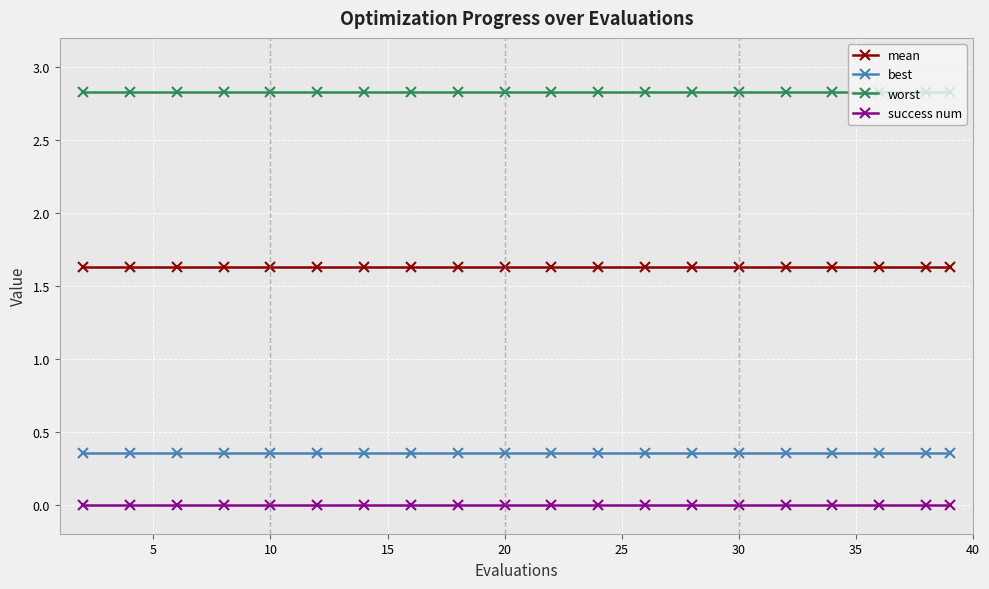

True or false: best and worst cross at least once.

False